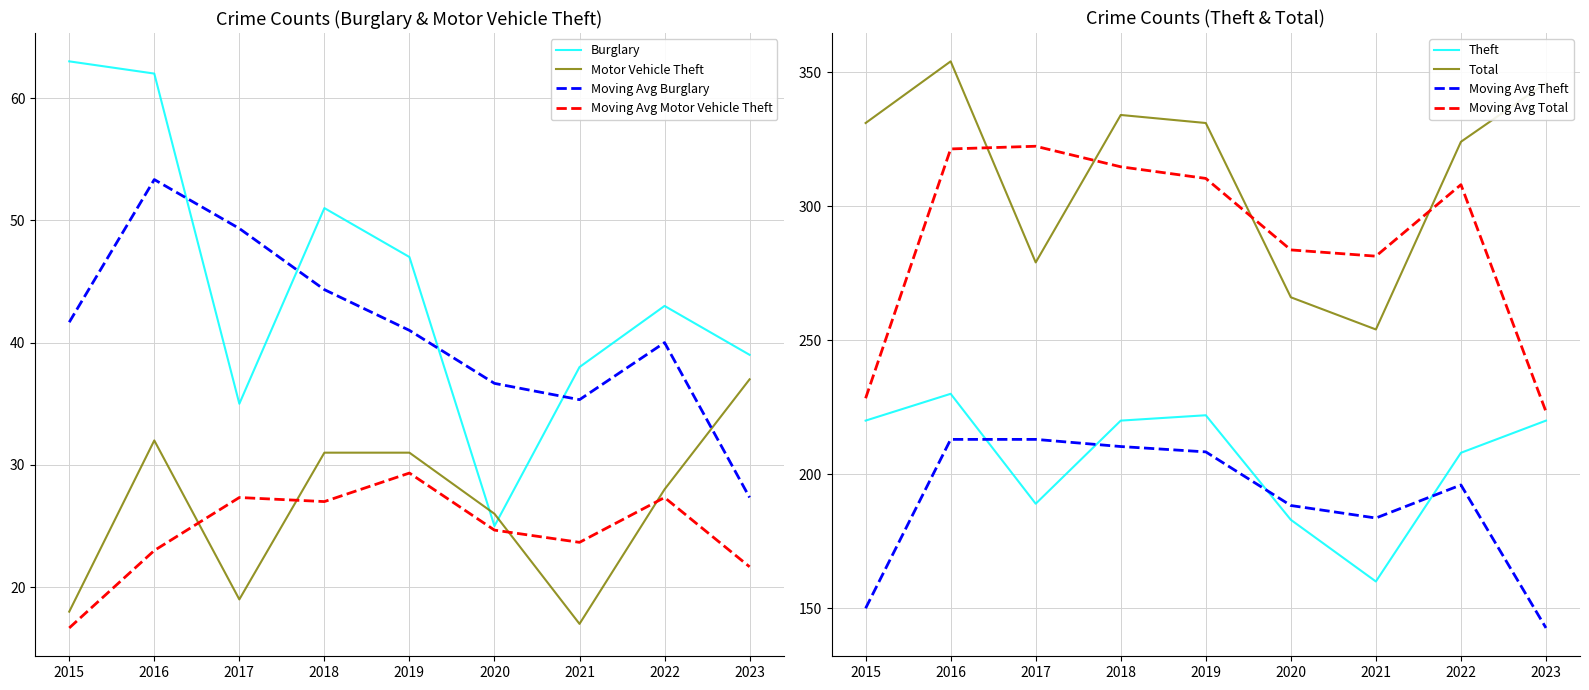

List the labels in order of Theft value, smallest first.

2021, 2020, 2017, 2022, 2015, 2018, 2023, 2019, 2016